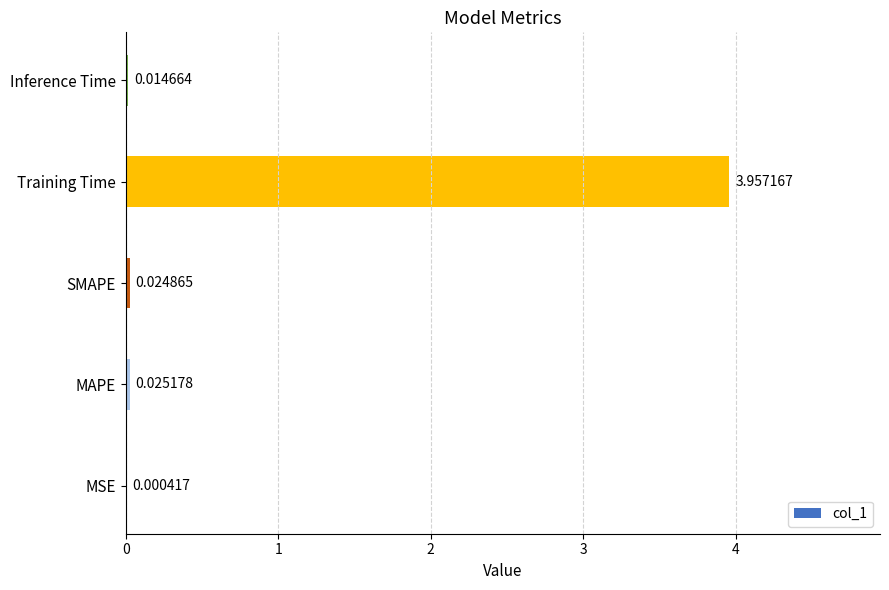

Between Training Time and Inference Time, which is larger?

Training Time